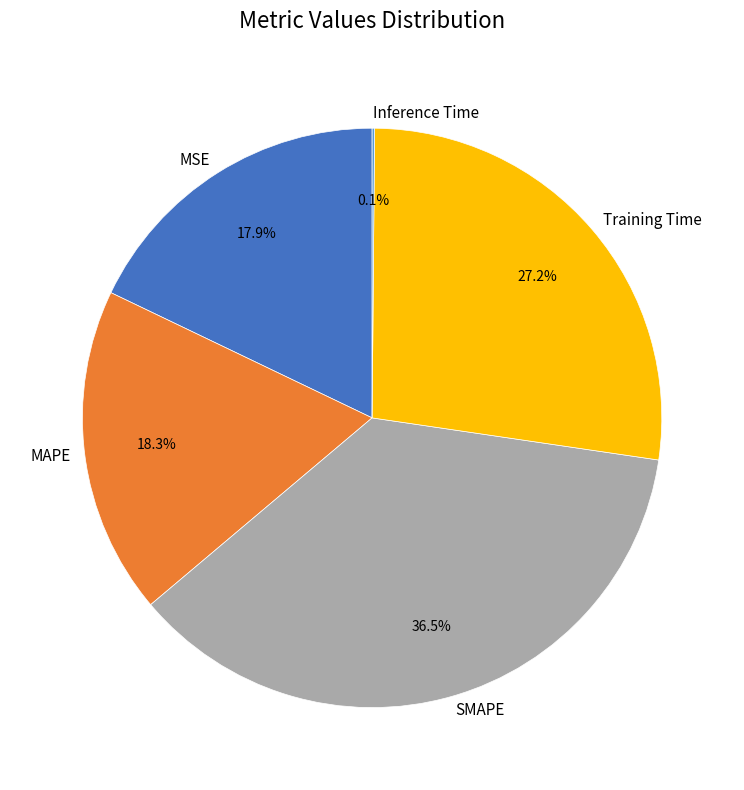

What is the largest slice in the pie chart?

SMAPE